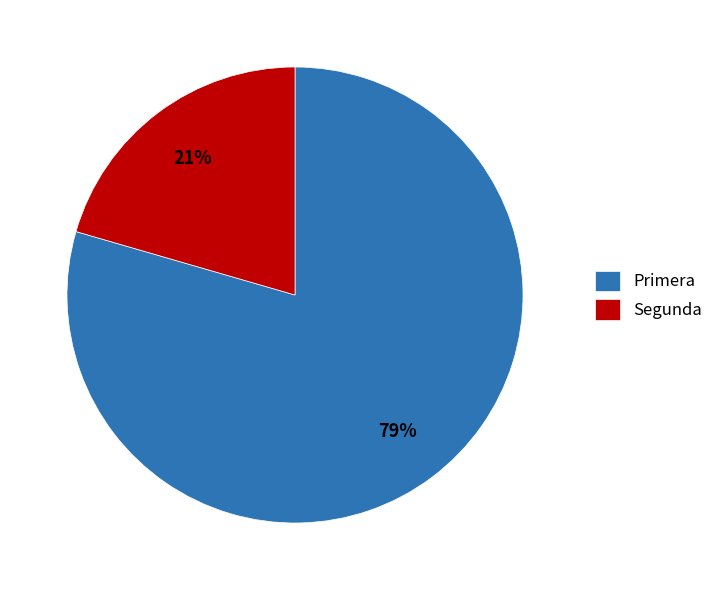

How many slices are in this pie chart?

2